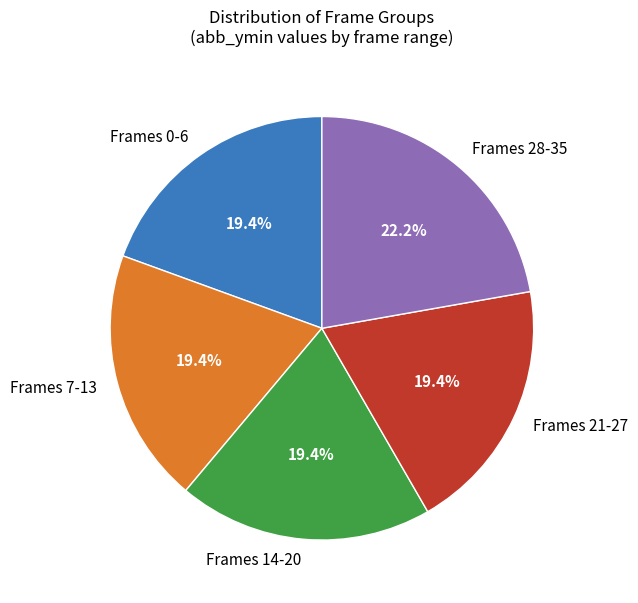

What is the largest slice in the pie chart?

Frames 28-35